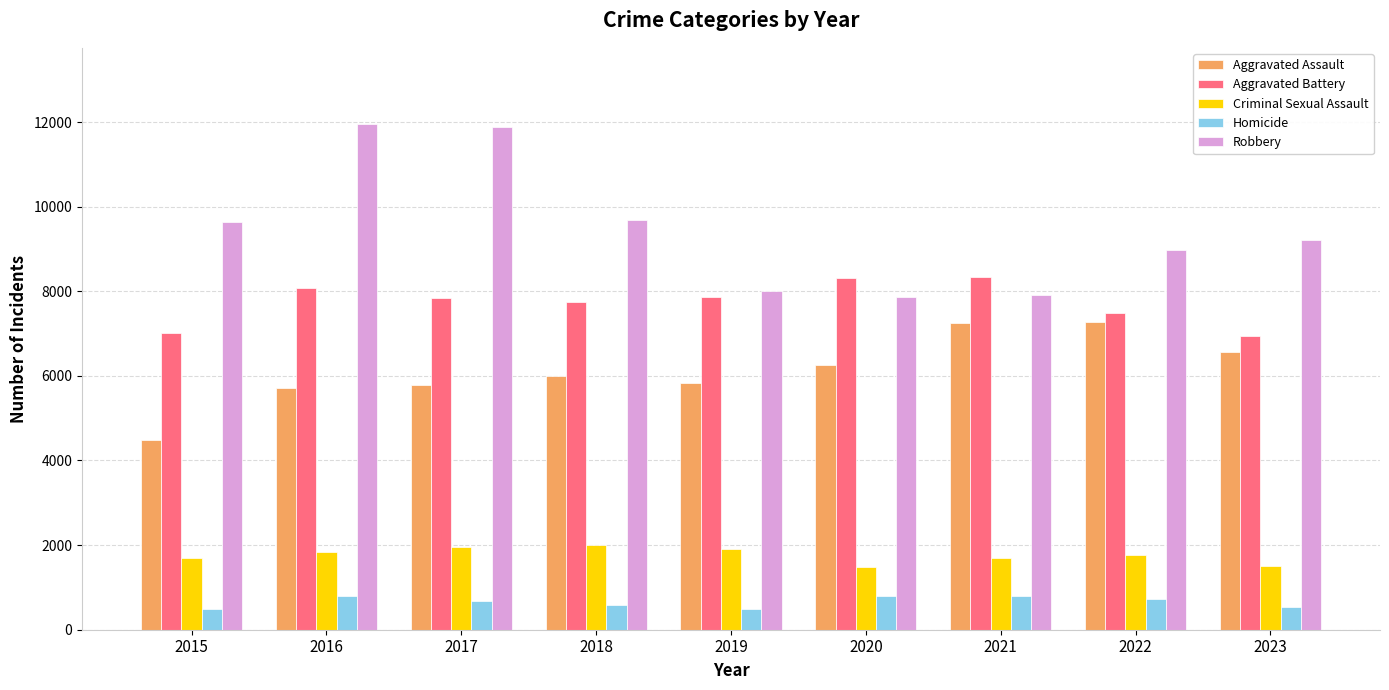

Where does the Homicide series first go above 672?

2016